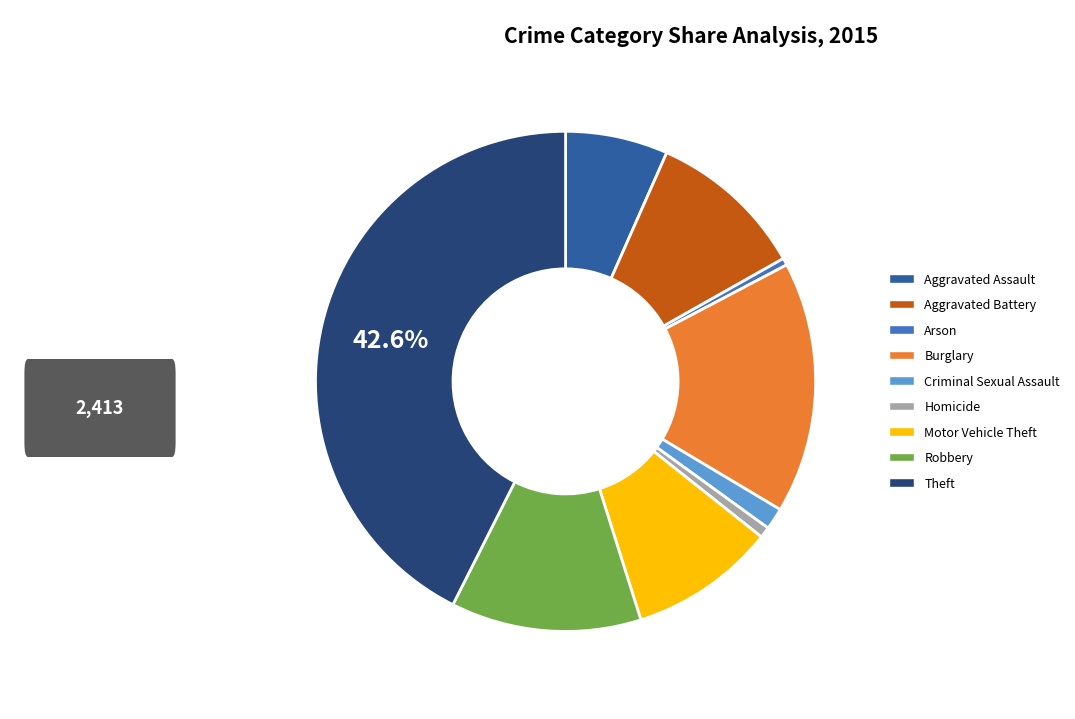

Do Motor Vehicle Theft and Theft together represent more than half of the pie?

Yes